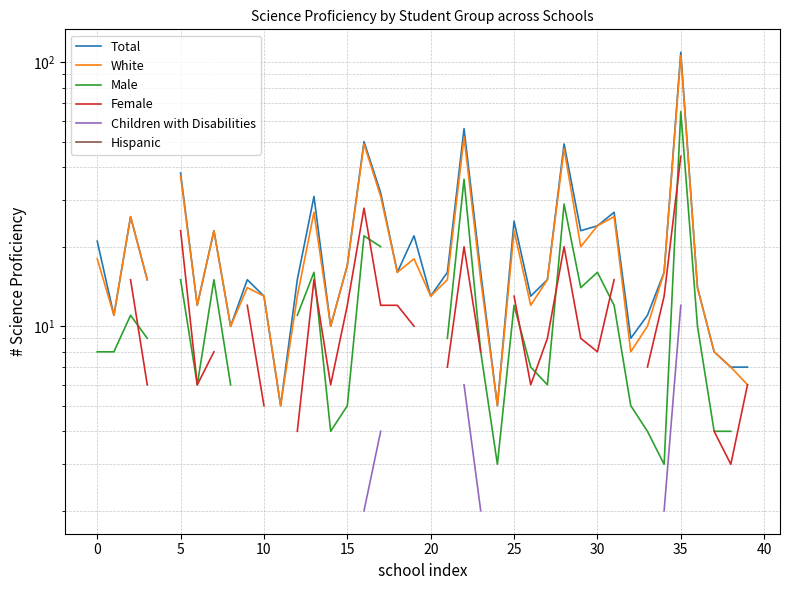

In White, how many points are higher than both neighbors (excluding endpoints)?

11